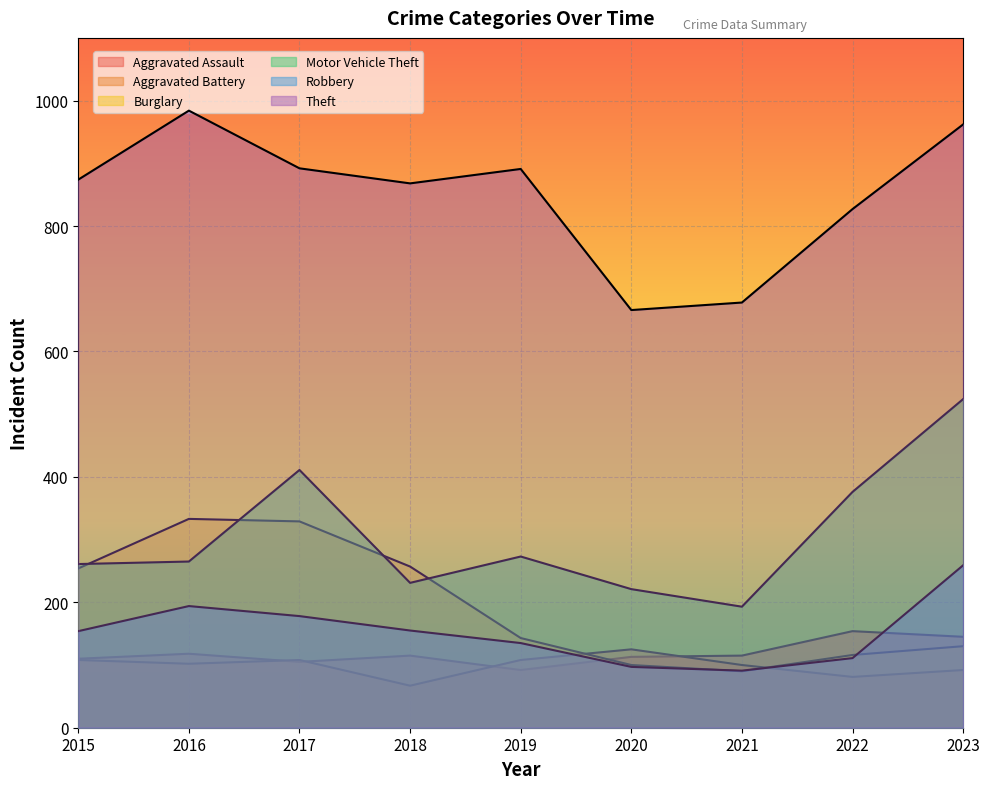

True or false: Aggravated Battery and Theft intersect in this chart.

False